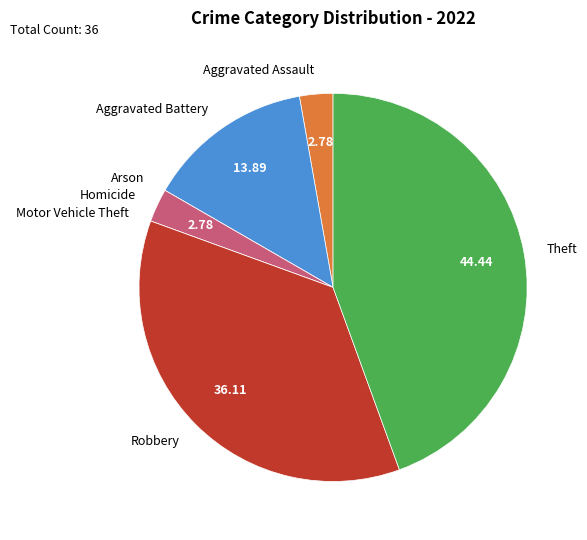

What is the largest slice in the pie chart?

Theft